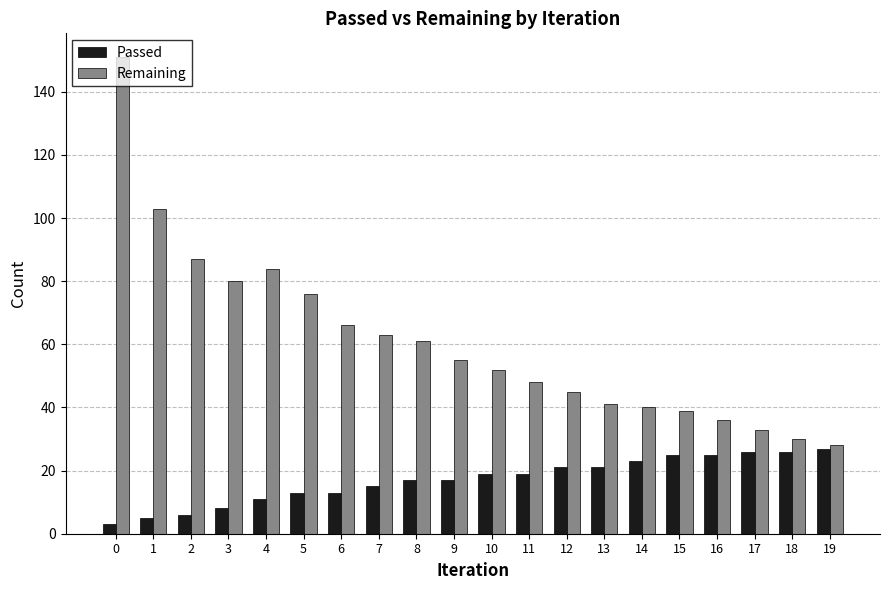

At which label is Passed closest to 15?

7